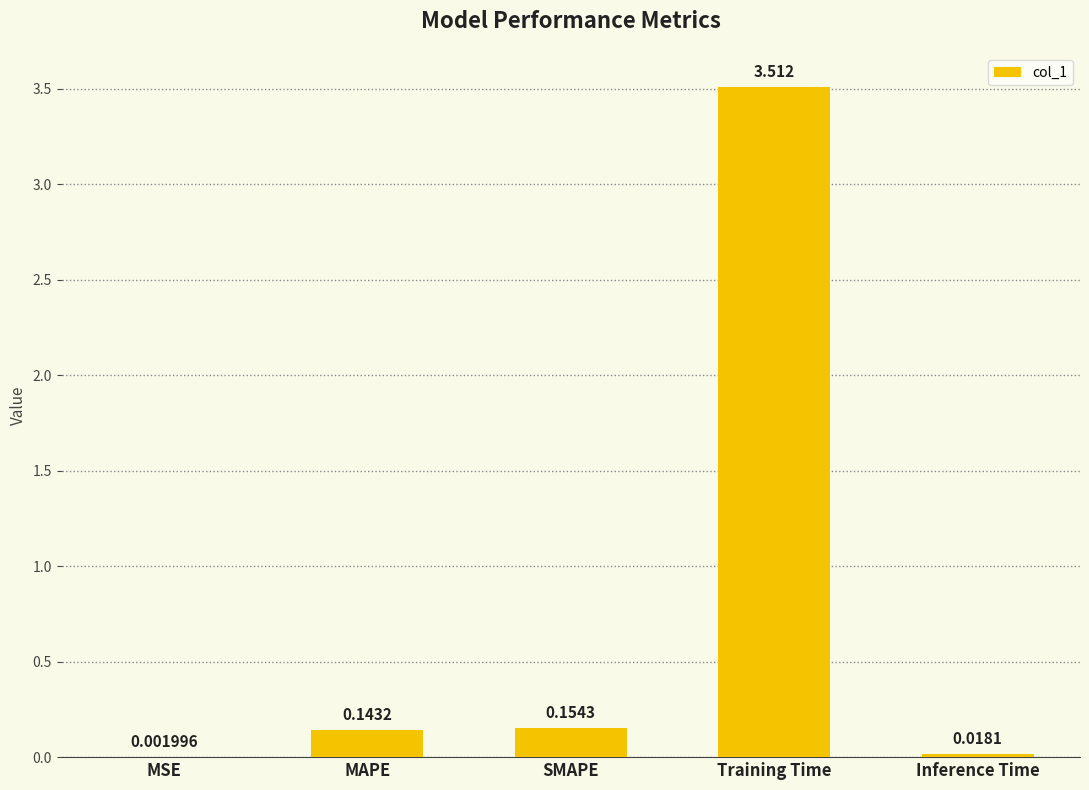

Which category has the highest value across all series?

Training Time